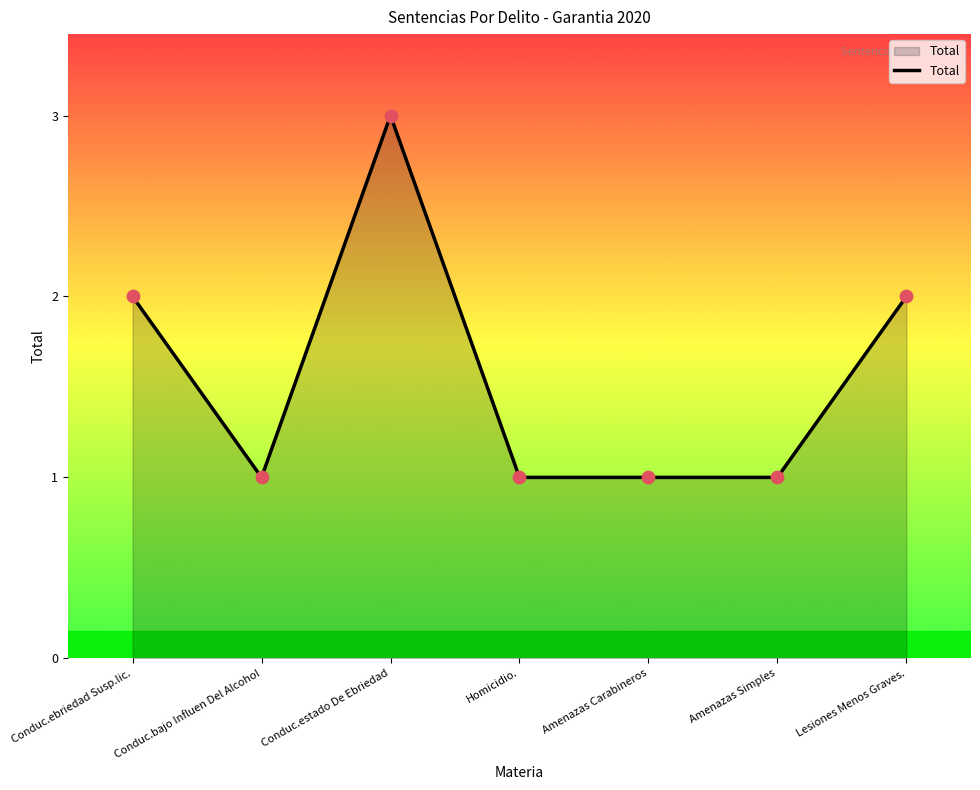

Between Lesiones Menos Graves. and Homicidio., which is larger?

Lesiones Menos Graves.